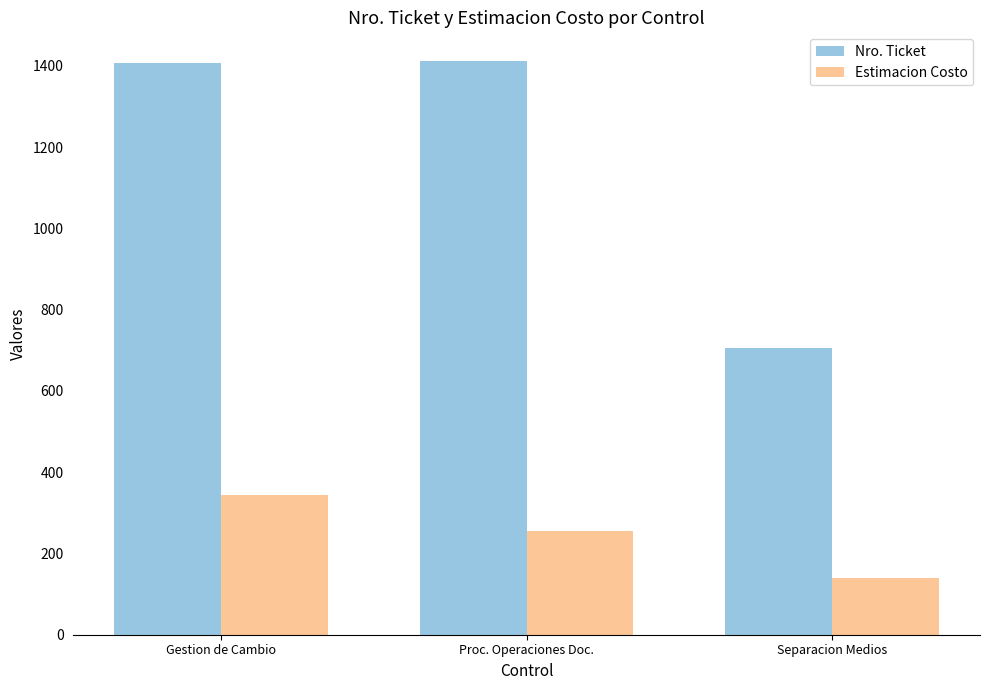

The Nro. Ticket series shows 1165 at Separacion Medios. True or false?

False